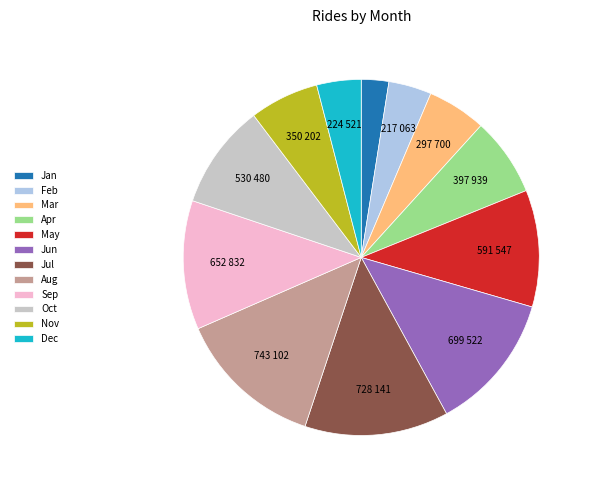

Is there a majority slice in this chart?

No